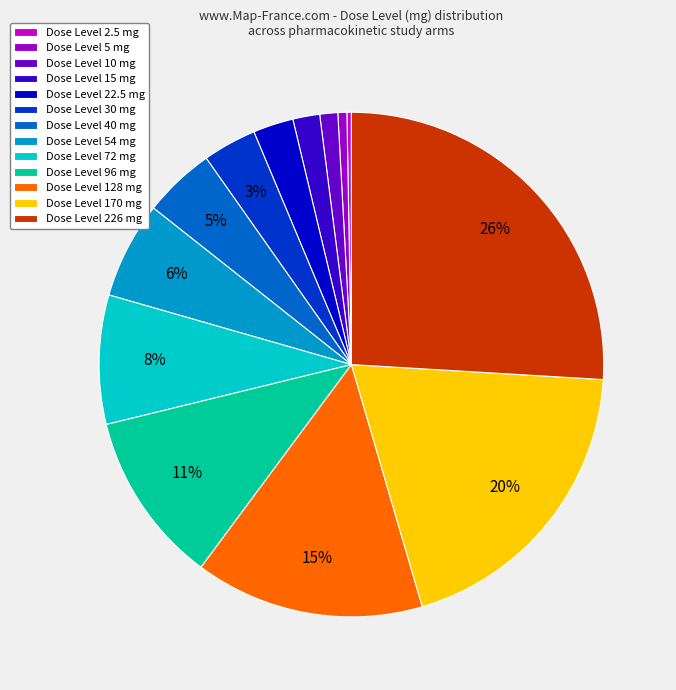

Is there a majority slice in this chart?

No